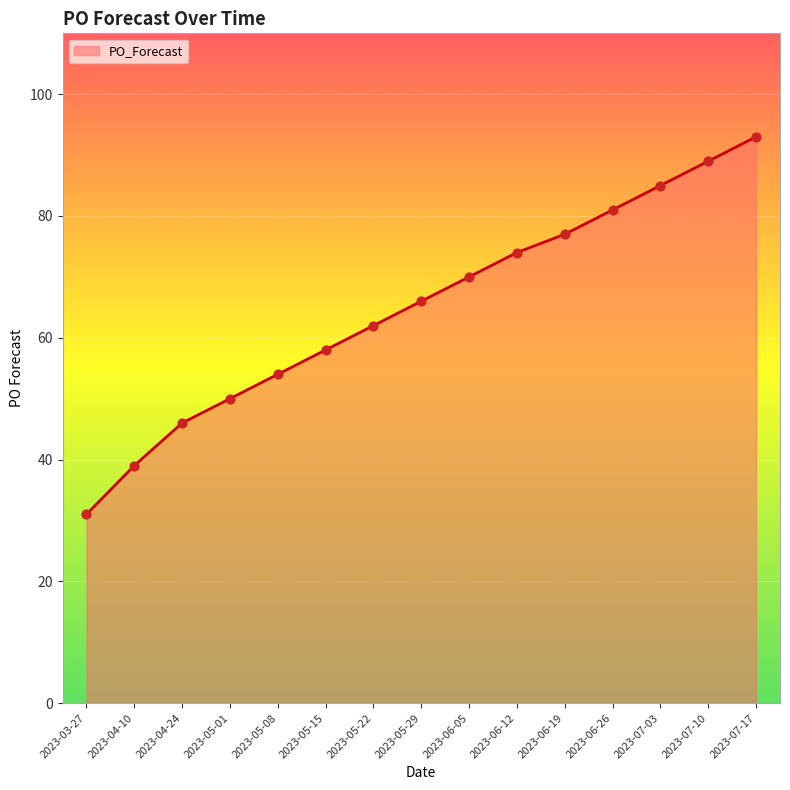

Approximately how many times larger is the value at 2023-05-01 compared to 2023-03-27?

1.6